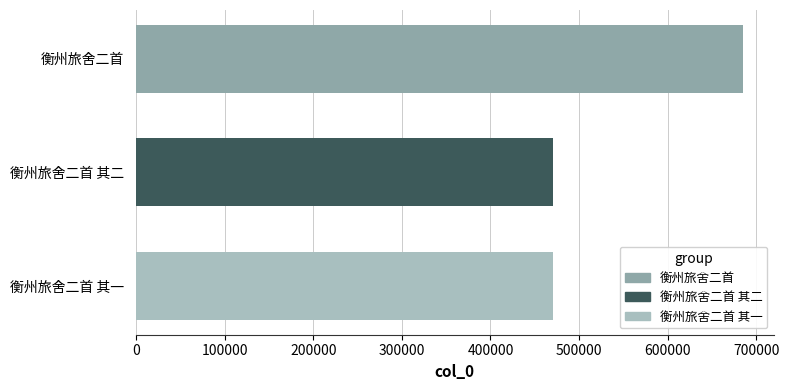

What is the sum of the values at 衡州旅舍二首 and 衡州旅舍二首 其一?

1155656